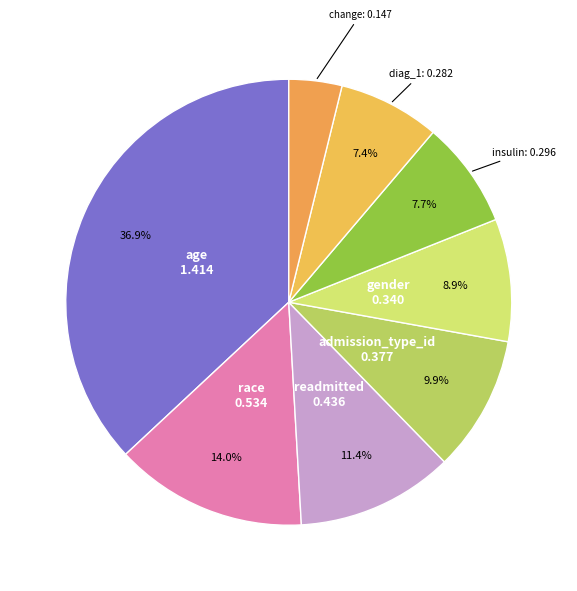

Do admission_type_id and readmitted together represent more than half of the pie?

No